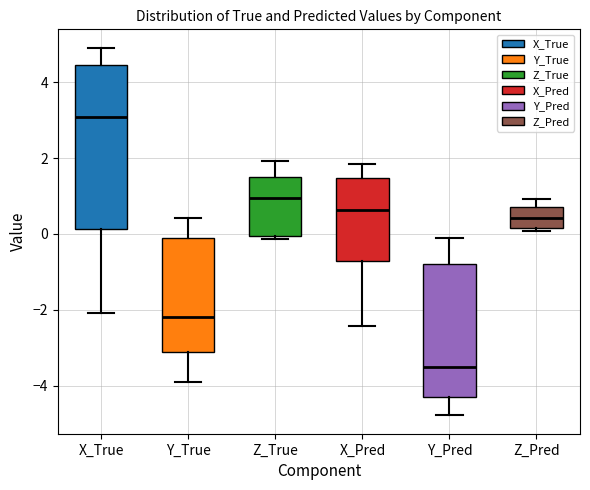

Reading left to right, read every box against the y-axis: the position of its median line, the range the box covers, and the ends of its whiskers. The values are not printed on the chart, so give them approximately, as read against the axis.

X_True: median 3.0, box 0.2 to 4.4, whiskers -2.0 to 5.0
Y_True: median -2.2, box -3.2 to -0.2, whiskers -3.8 to 0.4
Z_True: median 1.0, box 0.0 to 1.6, whiskers -0.2 to 2.0
X_Pred: median 0.6, box -0.8 to 1.4, whiskers -2.4 to 1.8
Y_Pred: median -3.6, box -4.4 to -0.8, whiskers -4.8 to -0.2
Z_Pred: median 0.4, box 0.2 to 0.8, whiskers 0.0 to 1.0